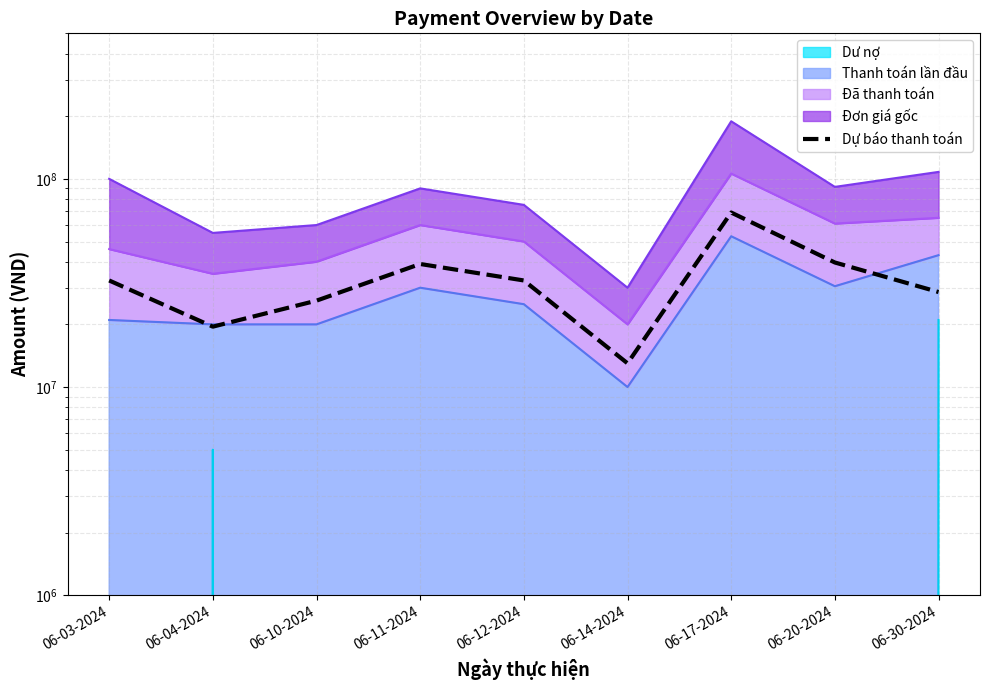

What is the value of the 6th point from the left?

13000000